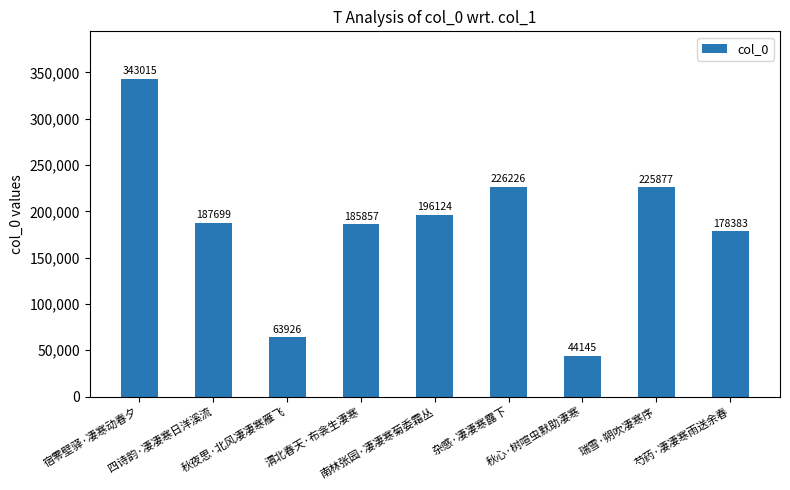

What is the value of the 4th bar from the left?

185857